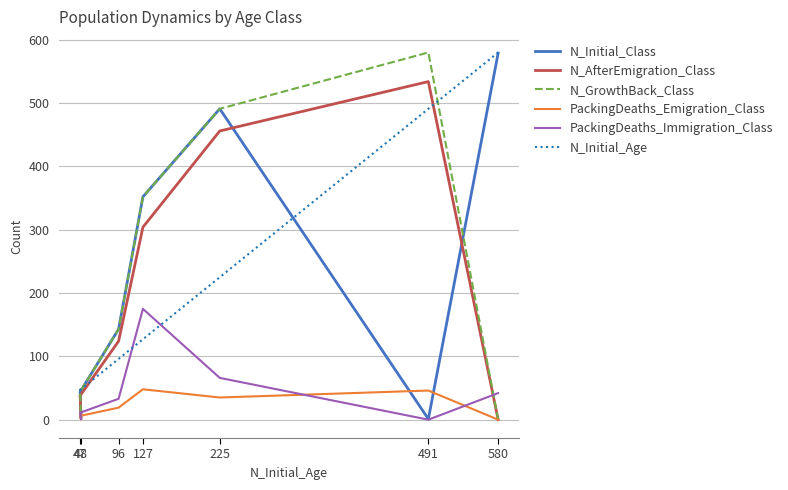

What is the greatest value displayed?

580